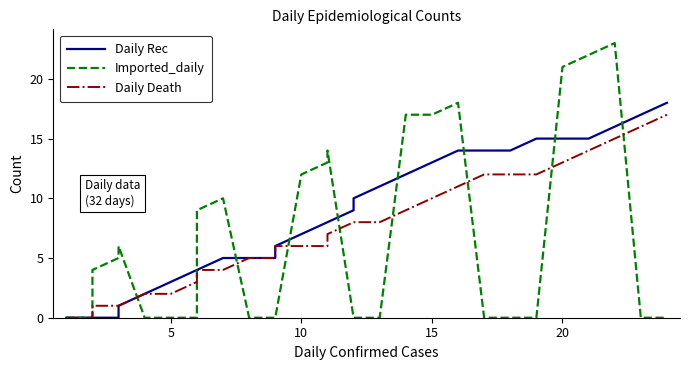

How many lines are shown in the chart?

3